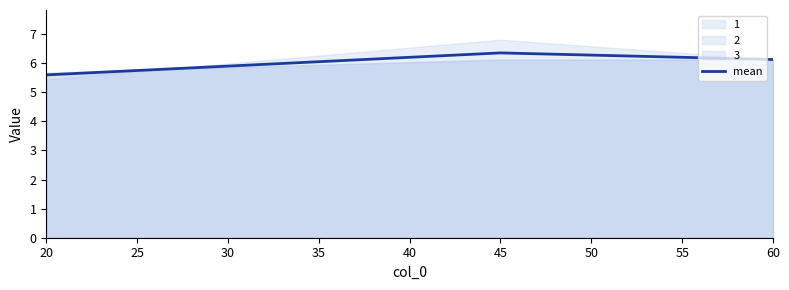

Read the value at 30.

6.1